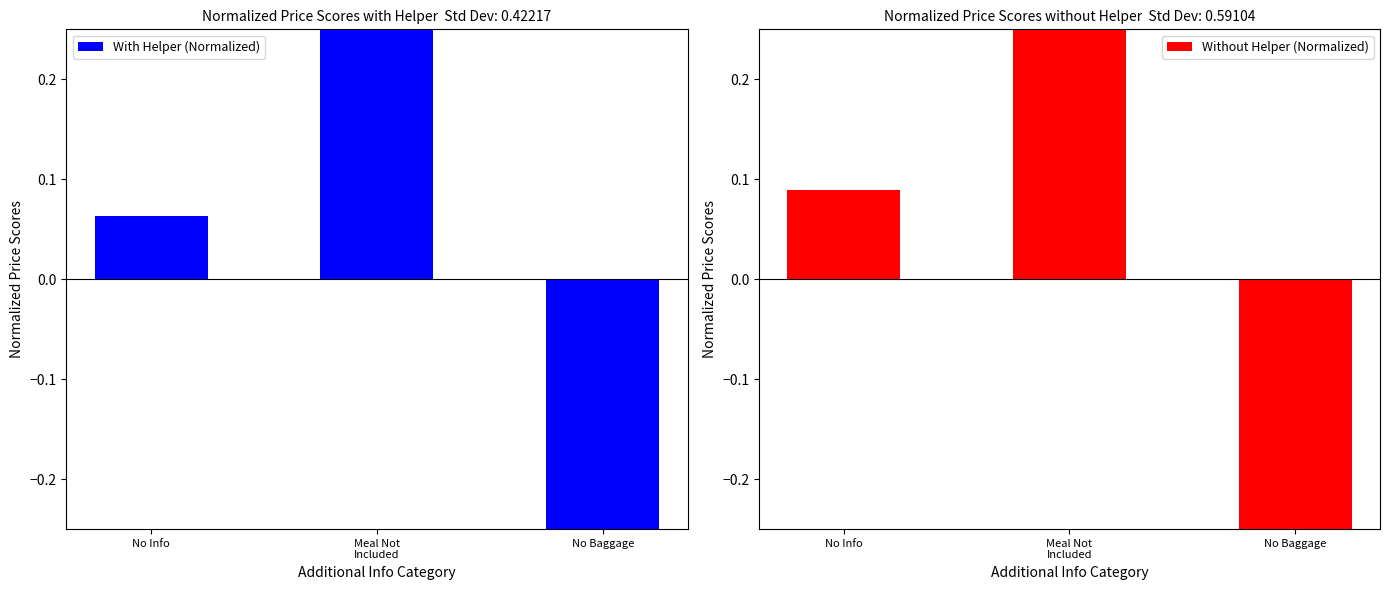

At which label does With Helper (Normalized) reach its peak?

Meal Not
Included